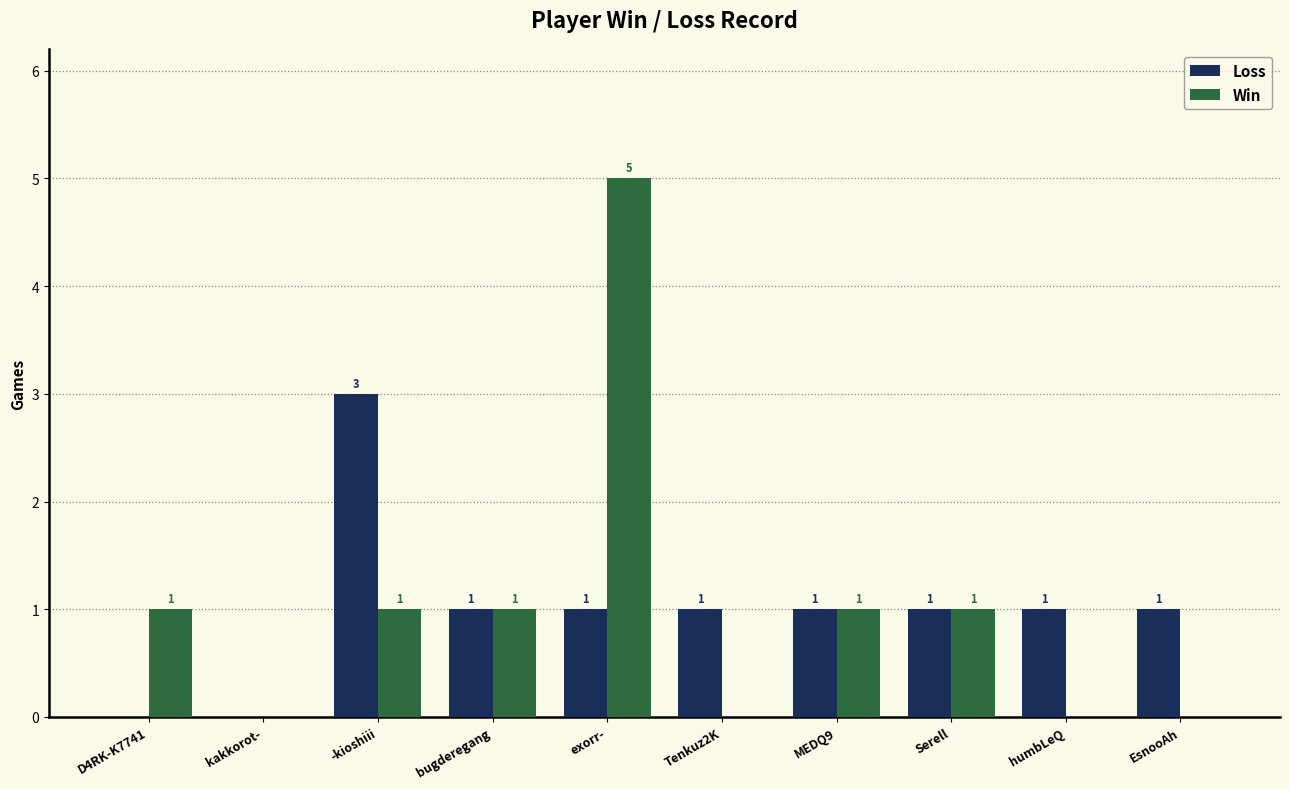

What is the sum of all Loss values?

10